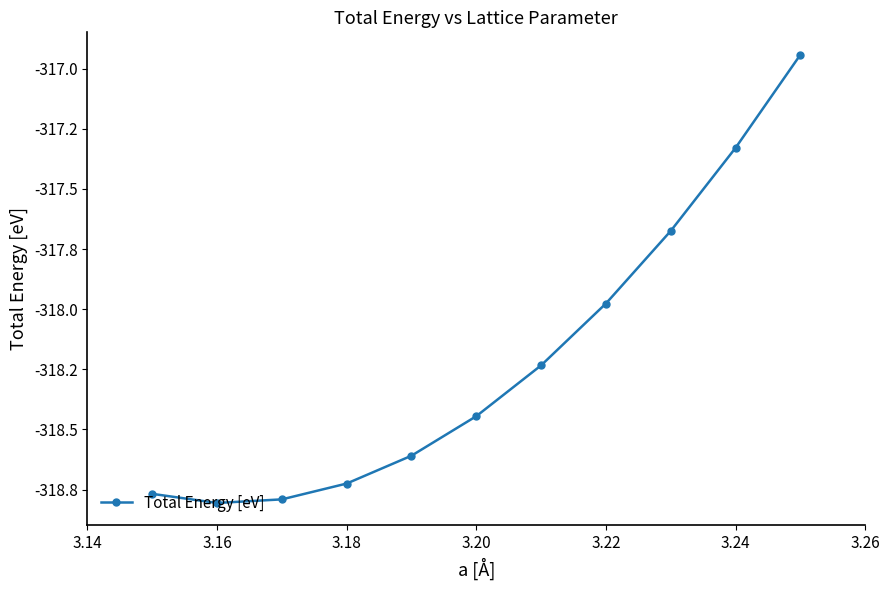

Is this an area chart (filled region under the line)?

No